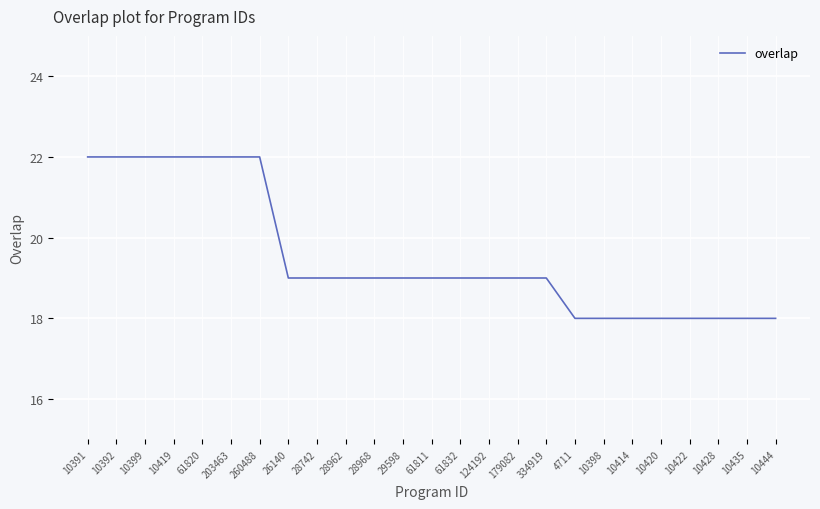

Is it true that the value at 10420 is 18?

True